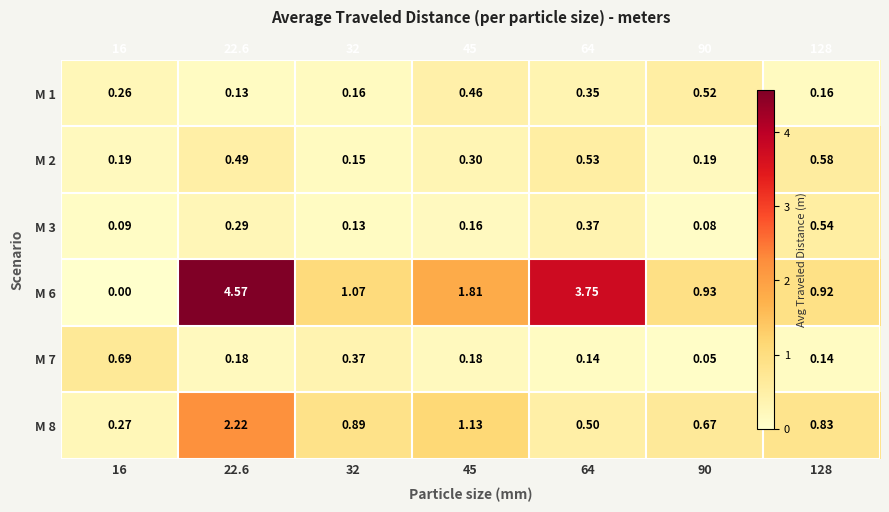

List the labels in order of M 3 value, smallest first.

90, 16, 32, 45, 22.6, 64, 128